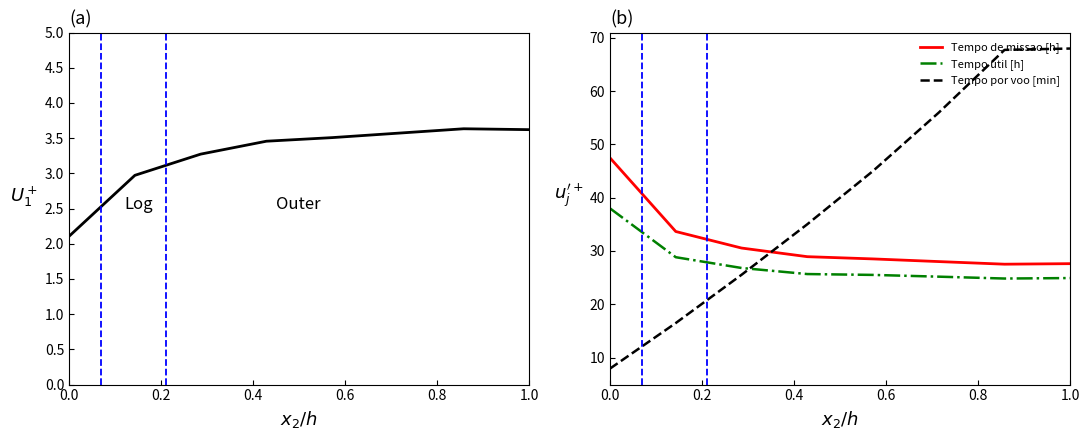

What is the minimum value for Tempo por voo [min]?

7.9